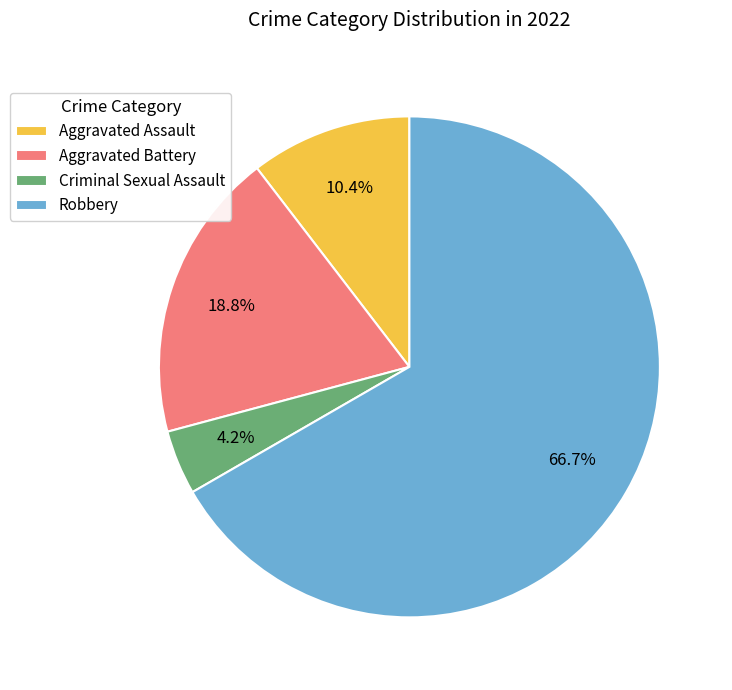

Which category has the biggest portion of the pie?

Robbery